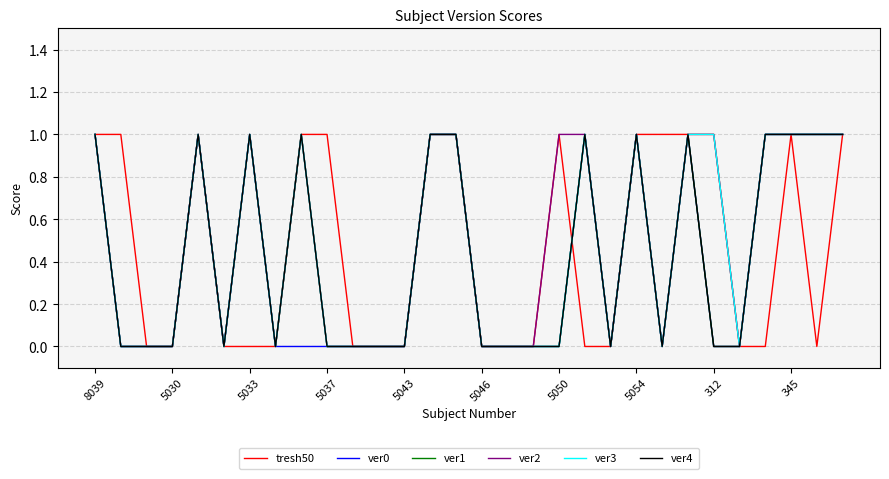

Does the chart have visible grid lines?

Yes